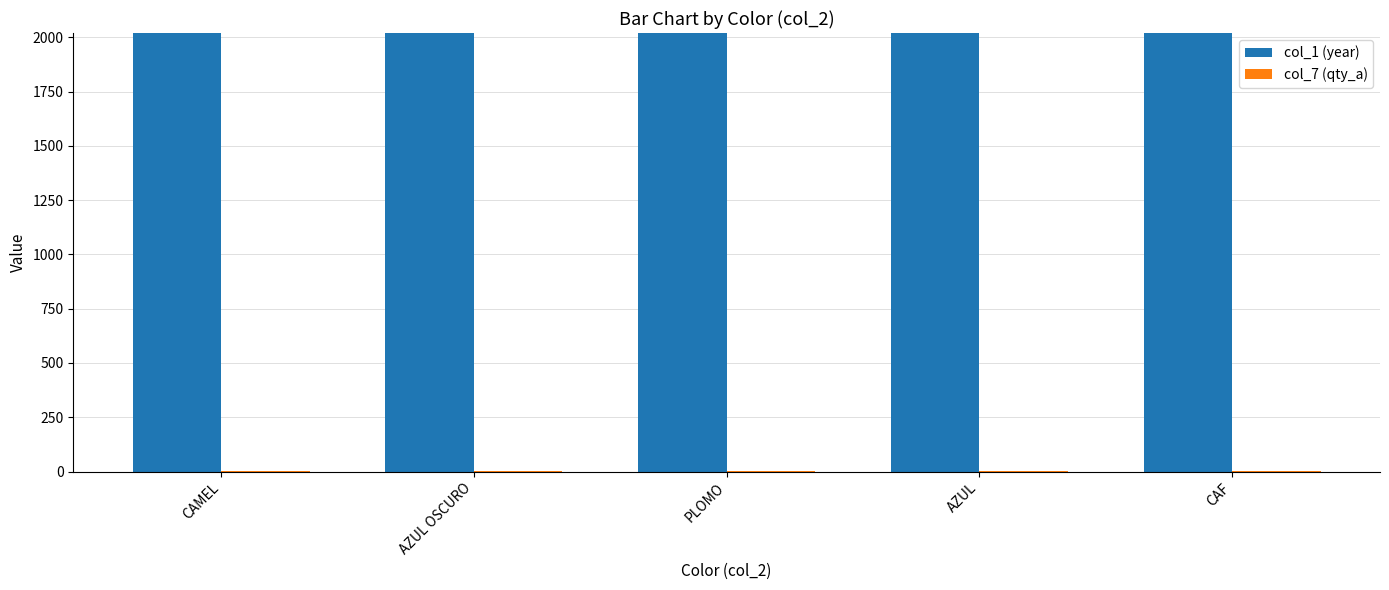

The col_1 (year) series shows 2018 at CAMEL. True or false?

True